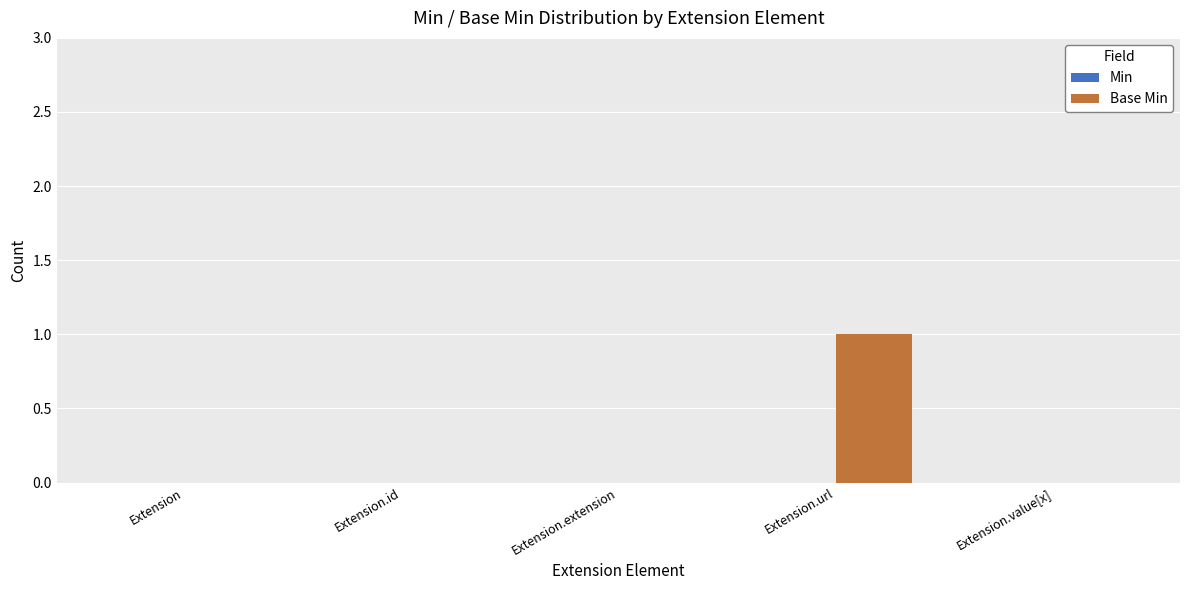

The value at Extension.extension is 1. True or false?

False